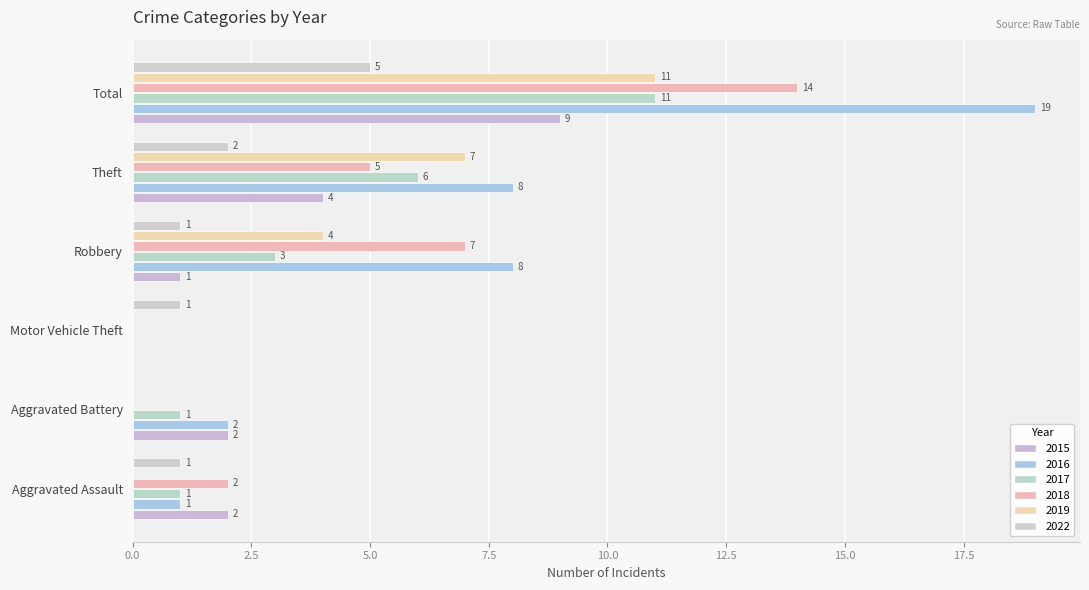

Is it true that 2017 equals 11 at Total?

True